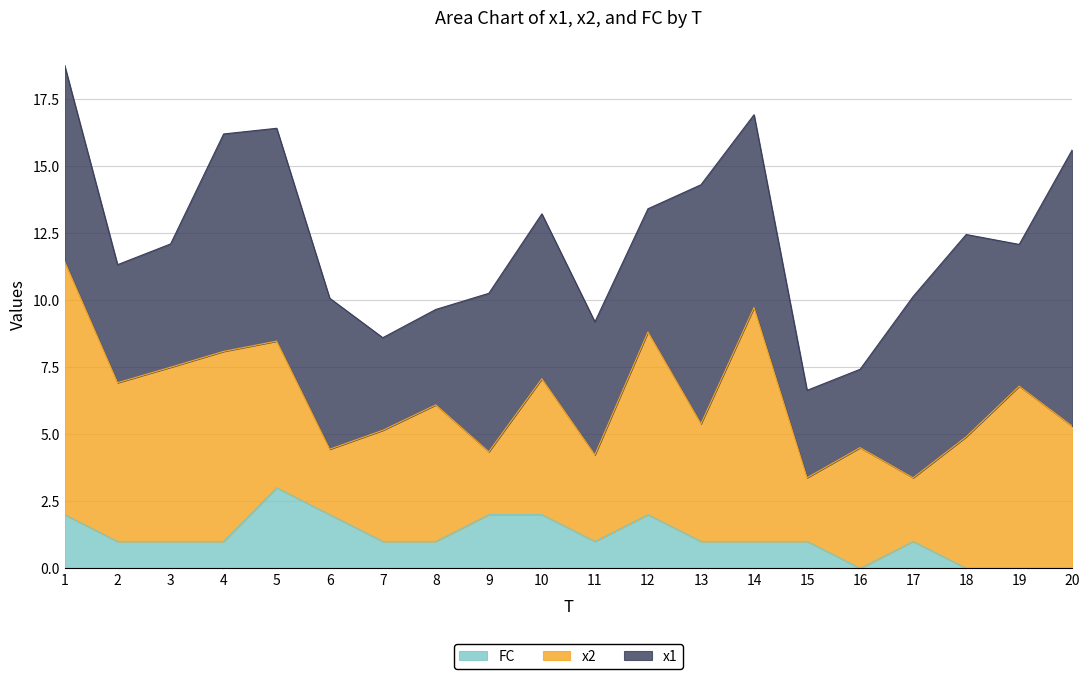

Count the number of categories in the chart.

20